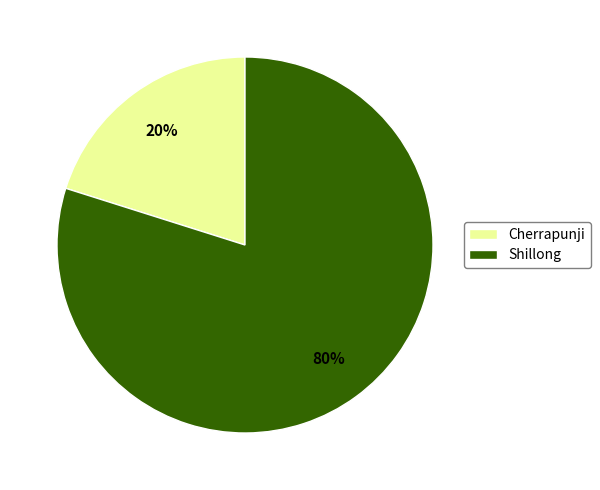

Is it true that Cherrapunji is 20% of the pie?

True